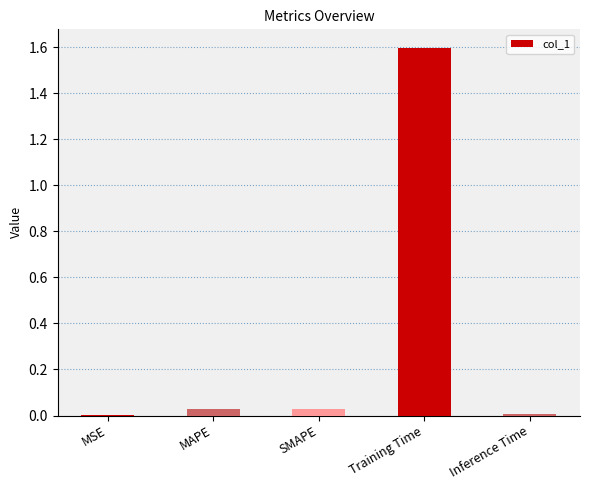

Are the bars grouped side by side (vs. stacked)?

No